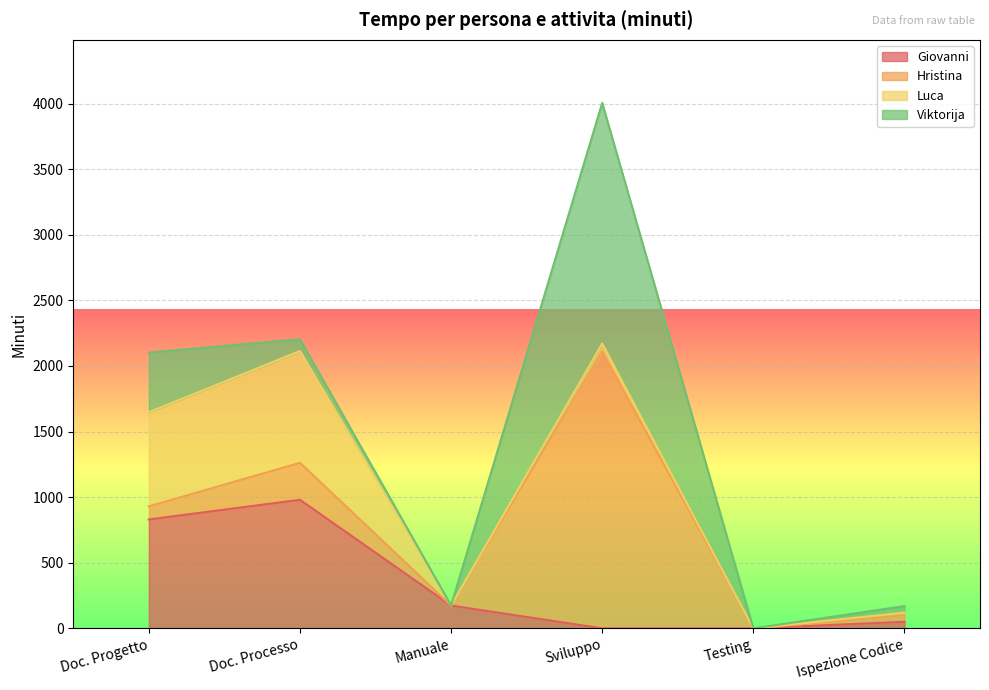

Which series has the largest total across all categories?

Hristina